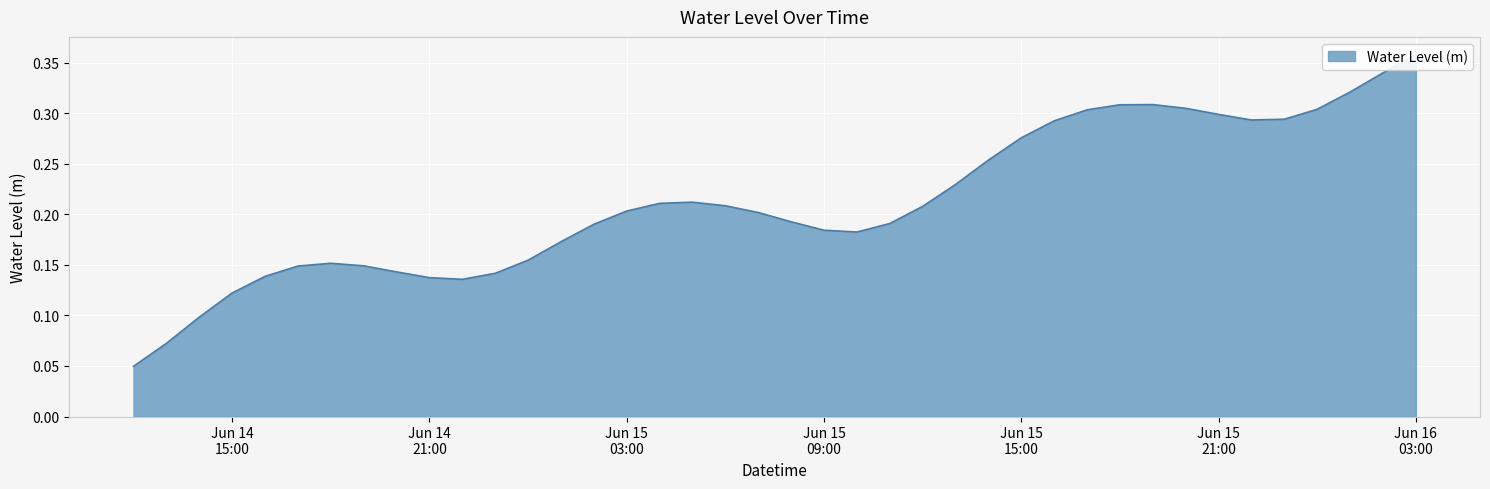

Count the number of data series in this chart.

1